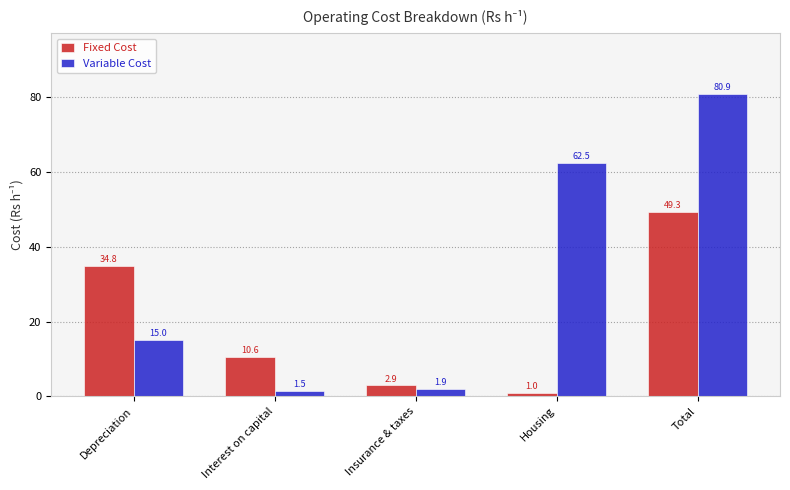

Which series has the widest spread of values?

Variable Cost